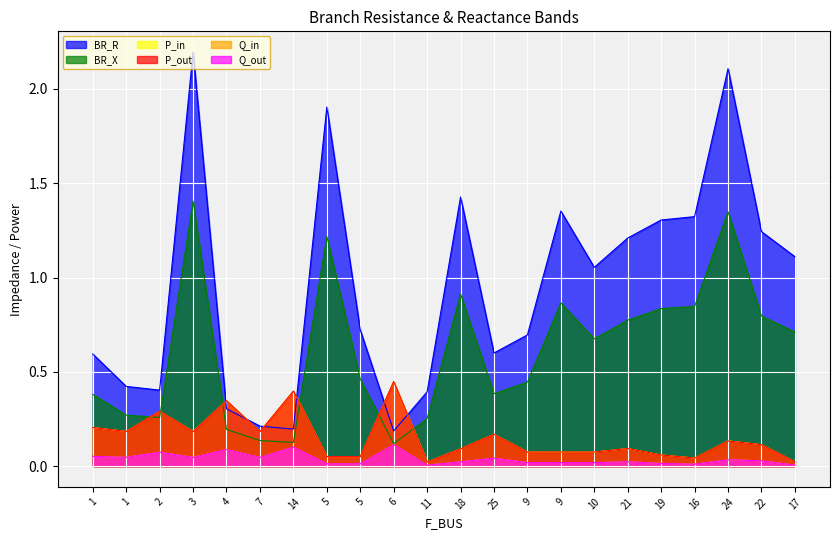

Is it true that Q_in equals 0.0 at 21?

True